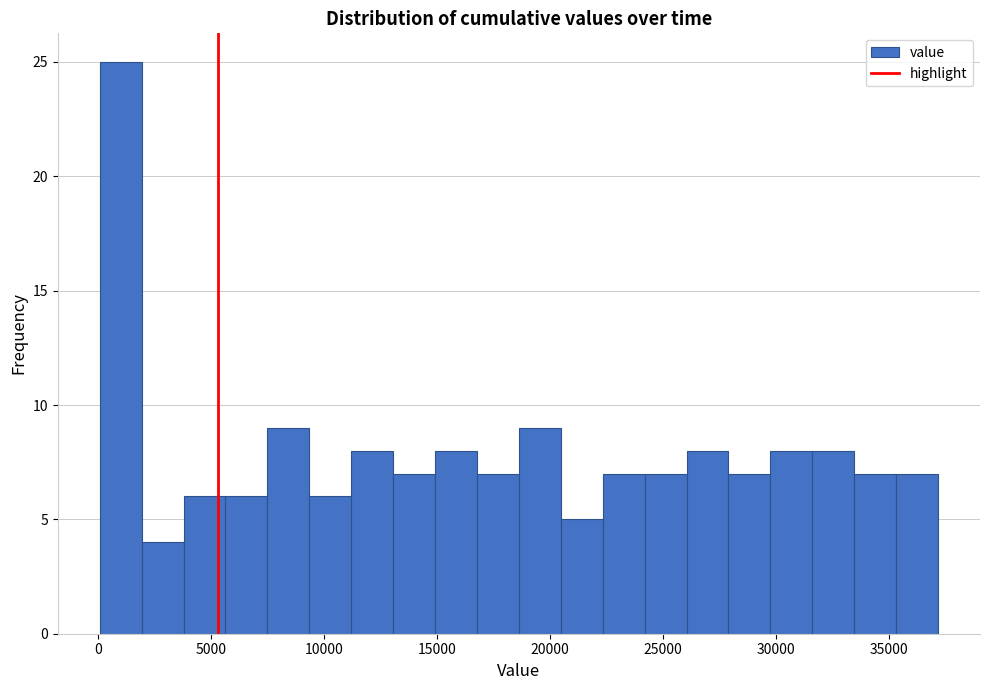

Read against the x-axis, roughly where is the centre of the tallest bar?

1000